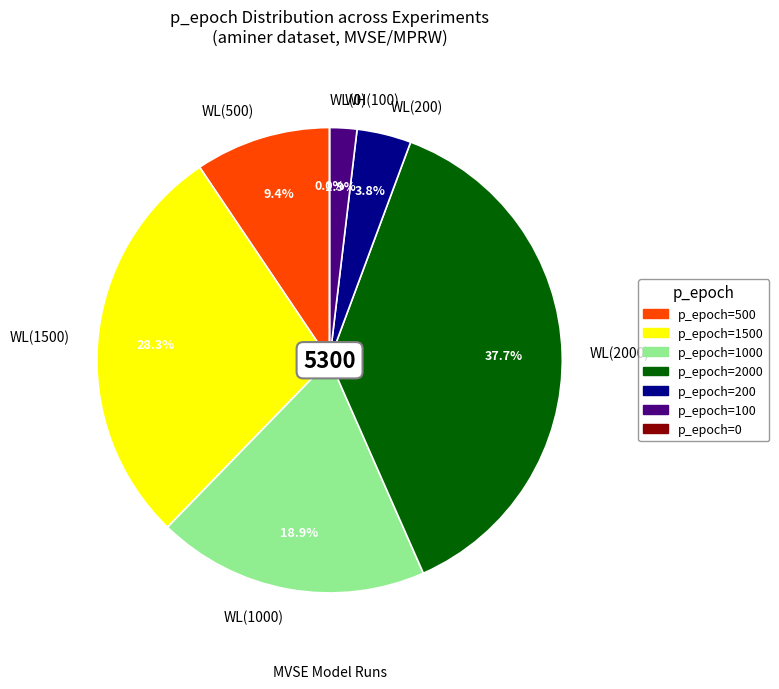

To the nearest percent, what is the average slice percentage?

14%